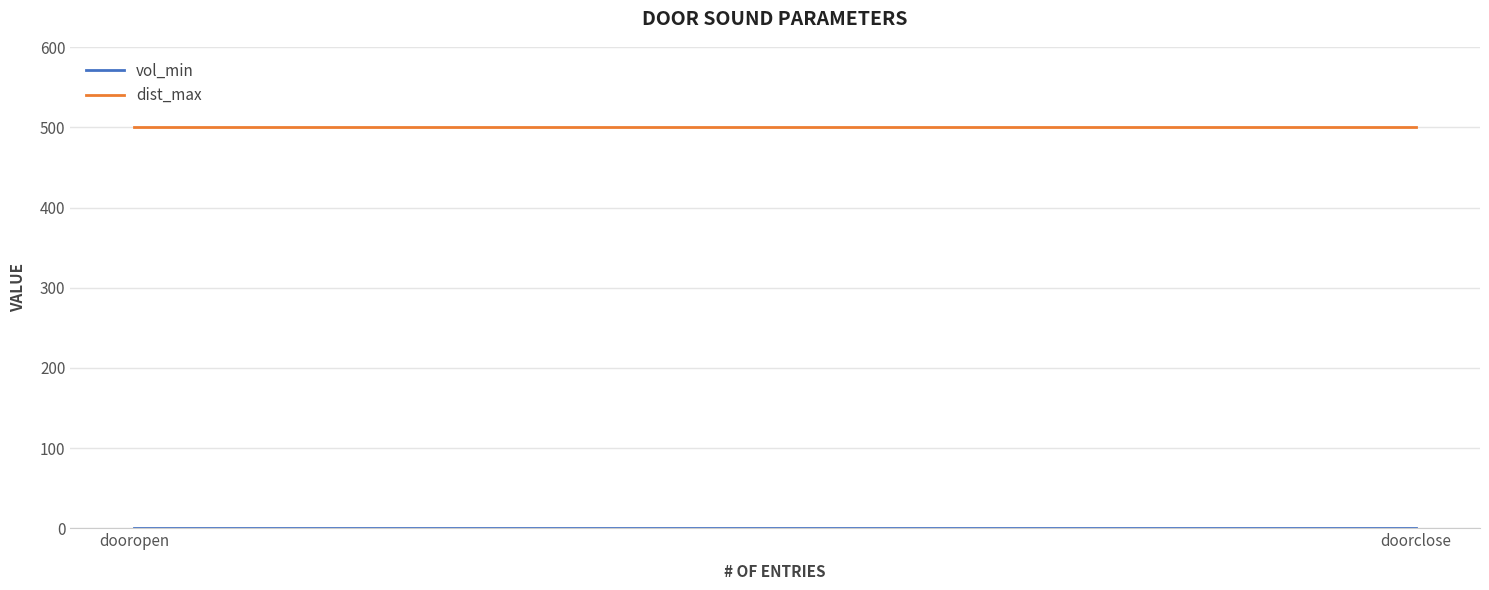

What is the sum of all vol_min values?

1.7